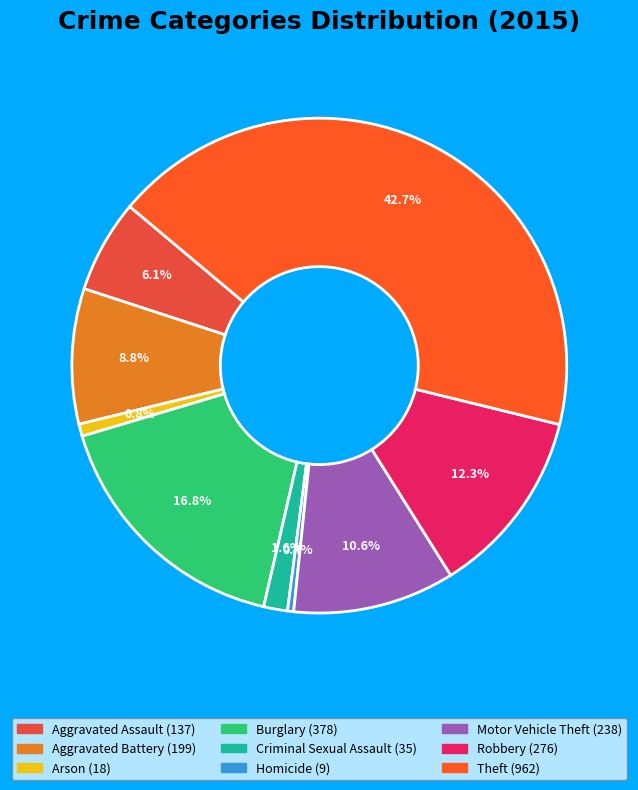

How many segments does this pie chart have?

9